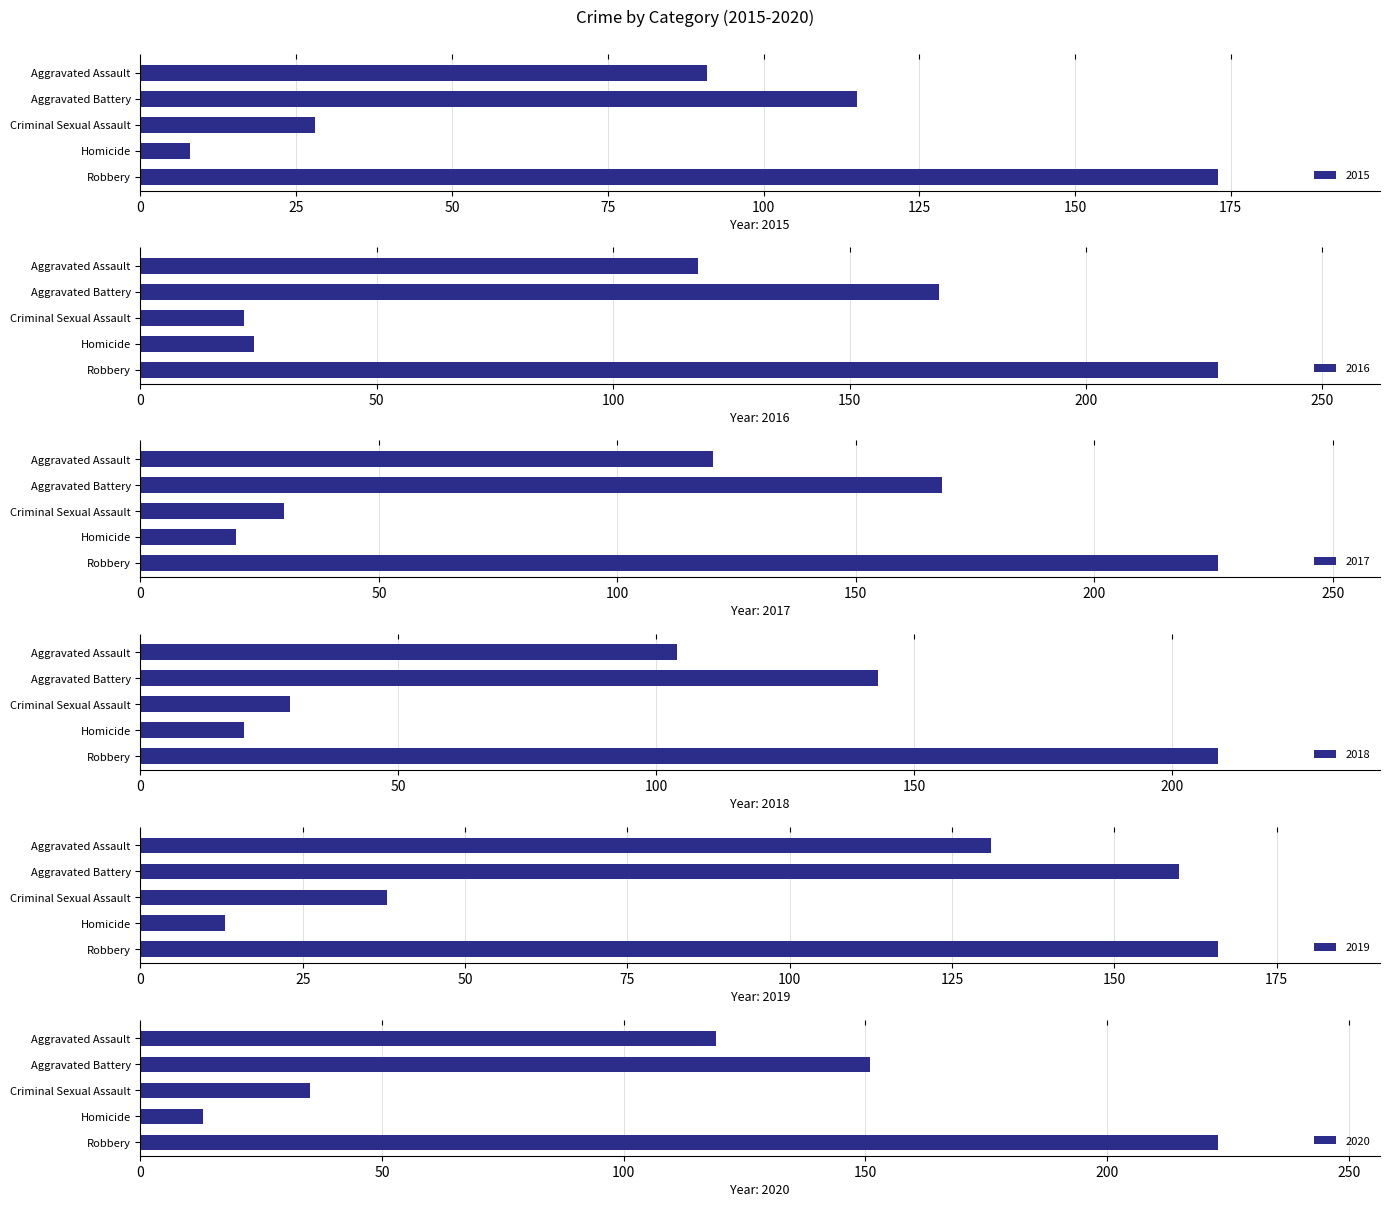

True or false: 2019 has a value of 226 at Aggravated Battery.

False